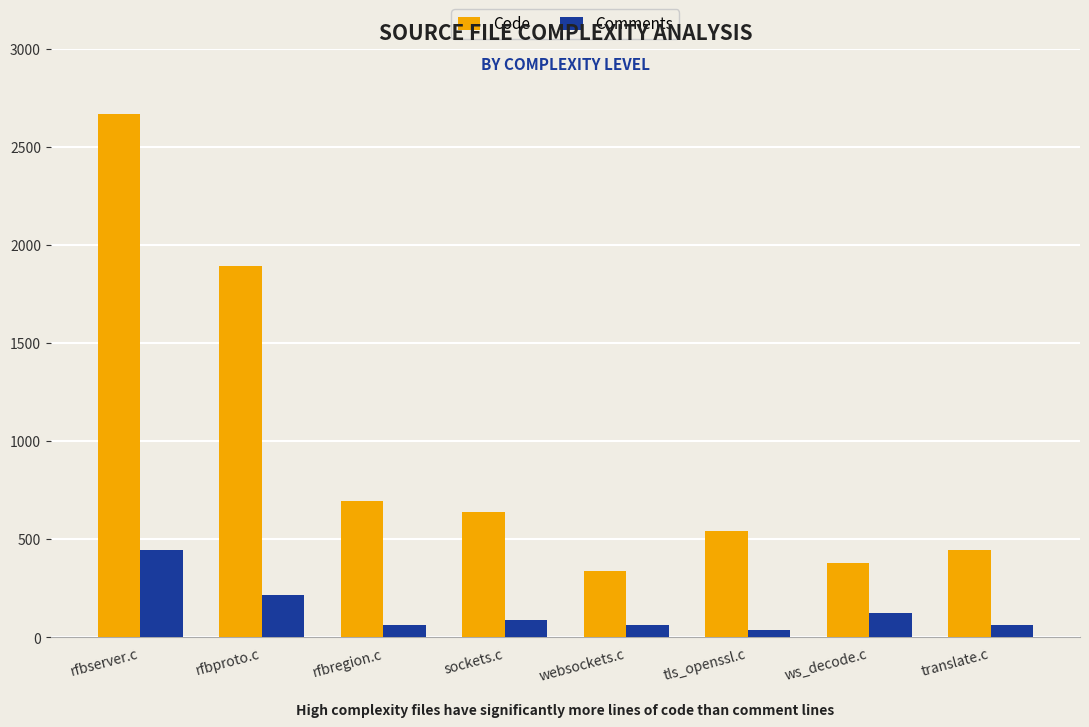

What is the difference between the second highest and minimum values in the Code series?

1552